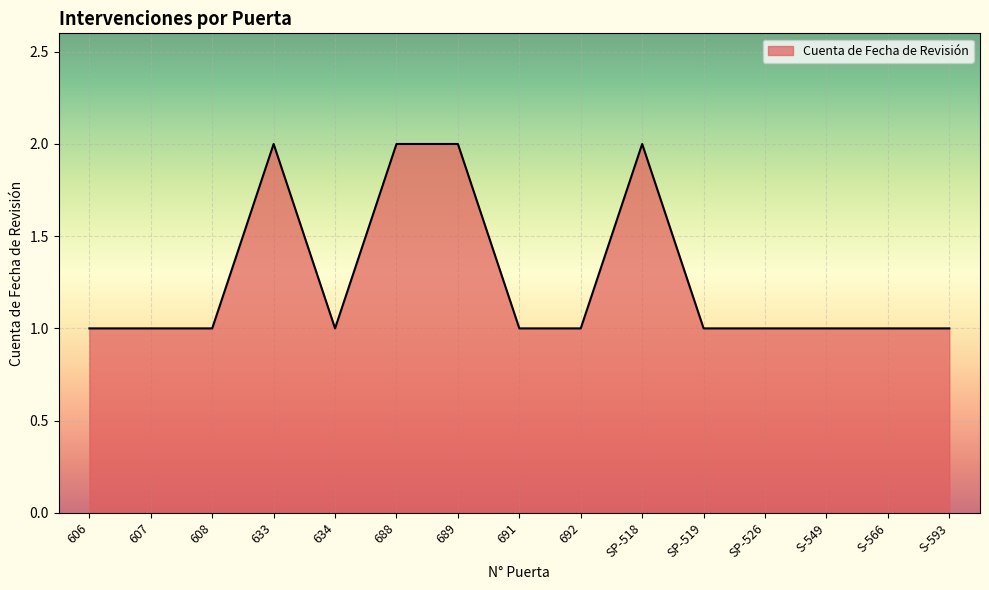

True or false: the data shows 1 at 691.

True